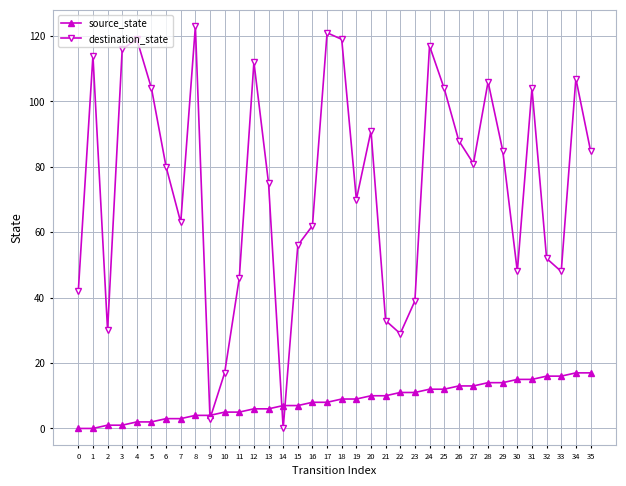

Which series has the widest spread of values?

destination_state